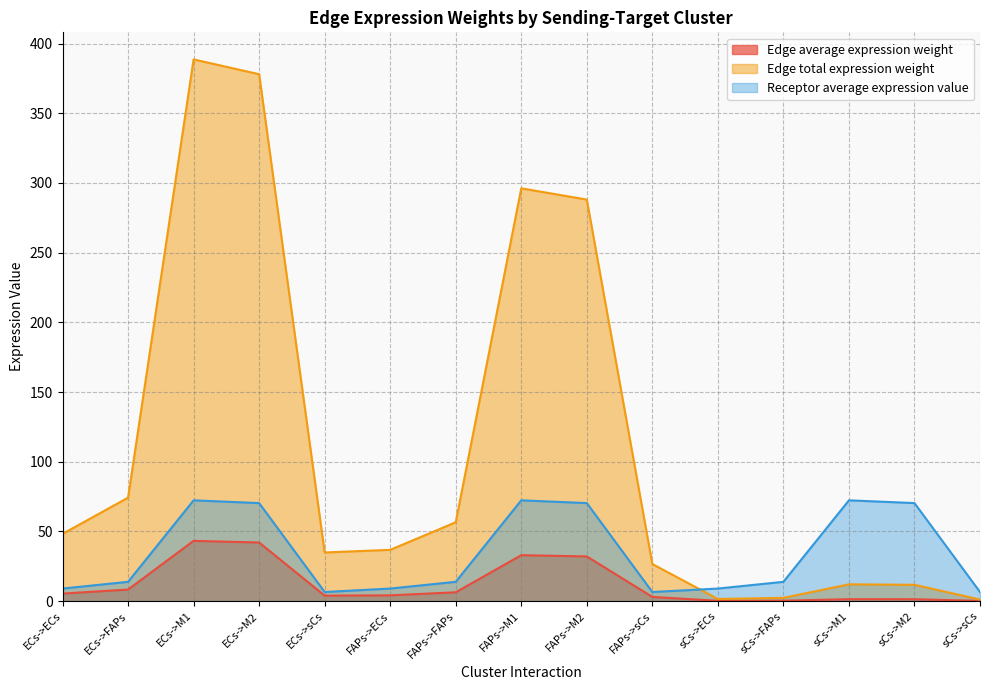

Reading right to left, transcribe all the data shown in this chart.

Edge average expression weight: 0.1	1.3	1.3	0.3	0.2	3.0	32.0	32.9	6.3	4.1	3.9	42.0	43.2	8.2	5.4
Edge total expression weight: 1.1	11.7	12.0	2.3	1.5	26.6	288.1	296.2	56.5	36.7	34.9	378.1	388.7	74.2	48.2
Receptor average expression value: 6.5	70.3	72.3	13.8	9.0	6.5	70.3	72.3	13.8	9.0	6.5	70.3	72.3	13.8	9.0